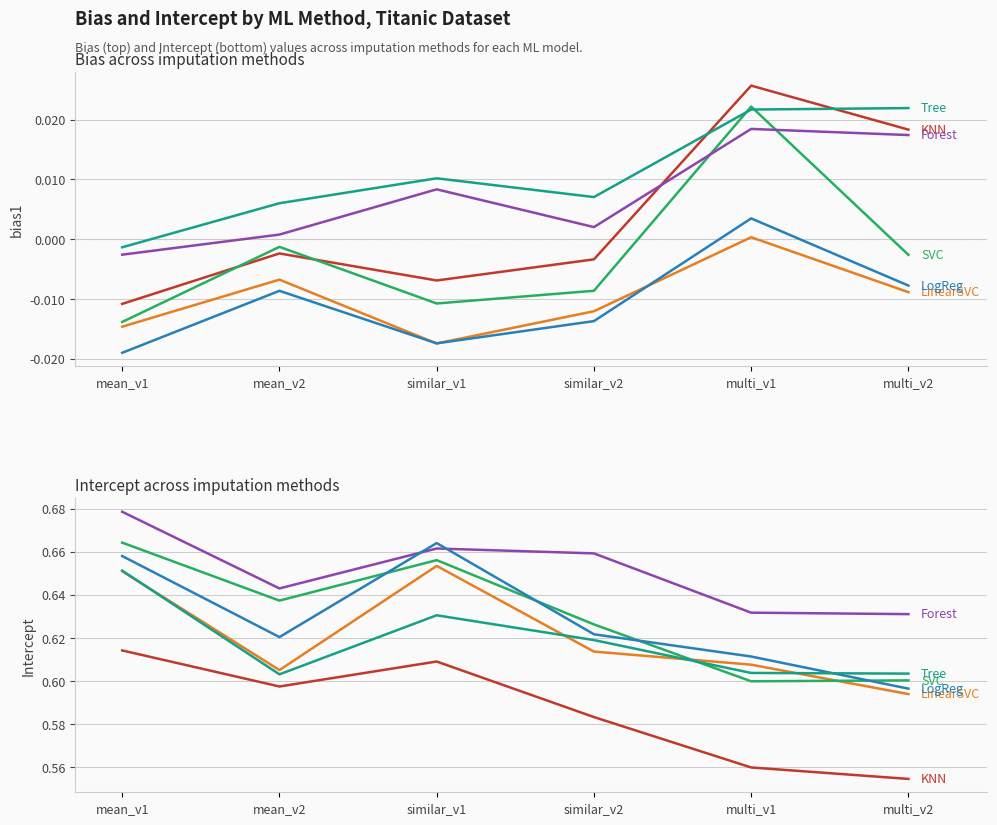

True or false: KNN and LogReg intersect in this chart.

False